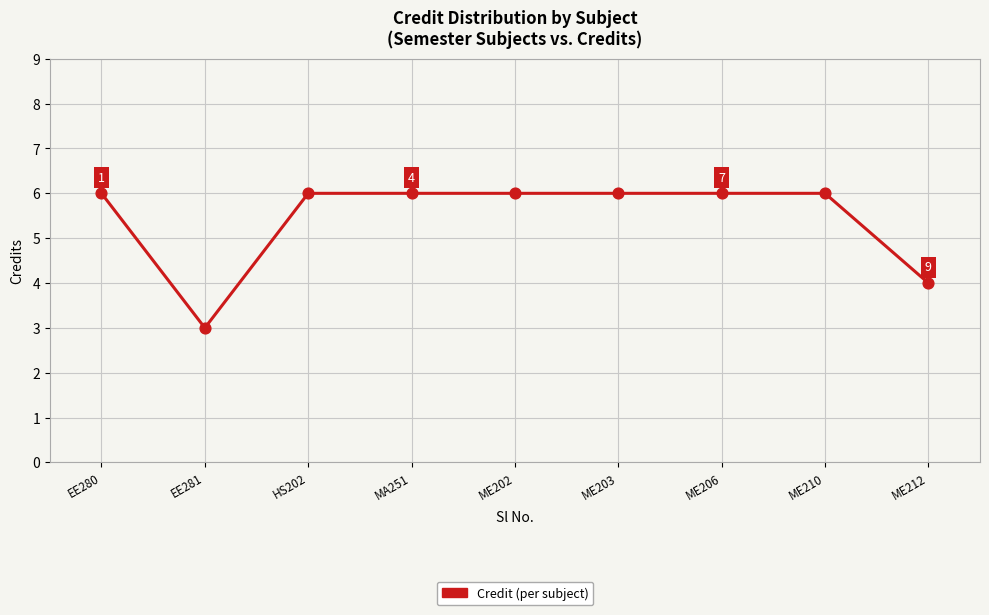

Approximately how many times larger is the value at HS202 compared to ME210?

1.0